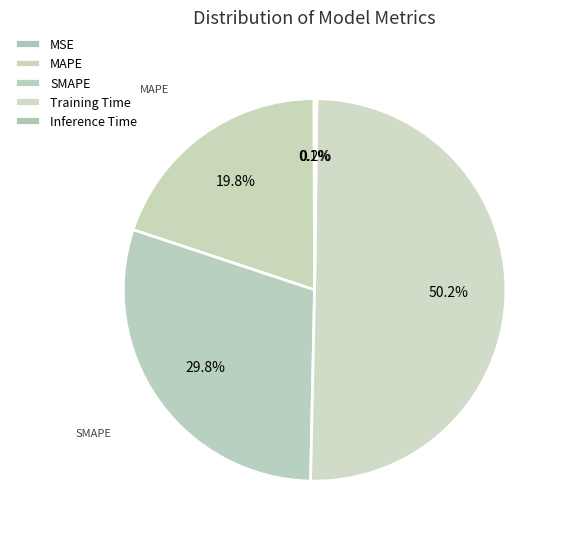

Rank the categories by value from lowest to highest.

MSE, Inference Time, MAPE, SMAPE, Training Time